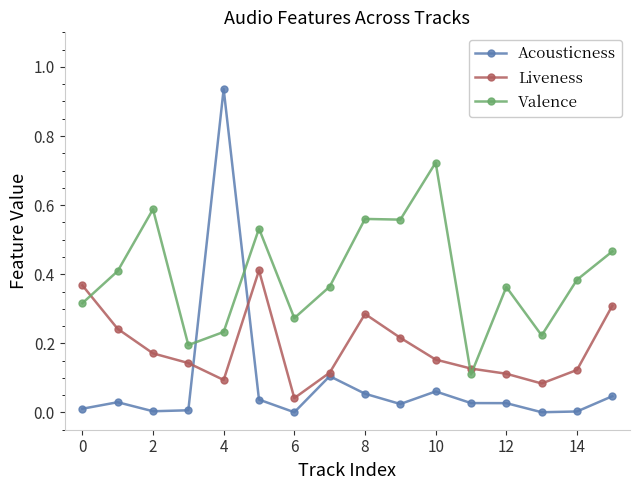

What are all the series names shown in the legend?

Acousticness, Liveness, Valence